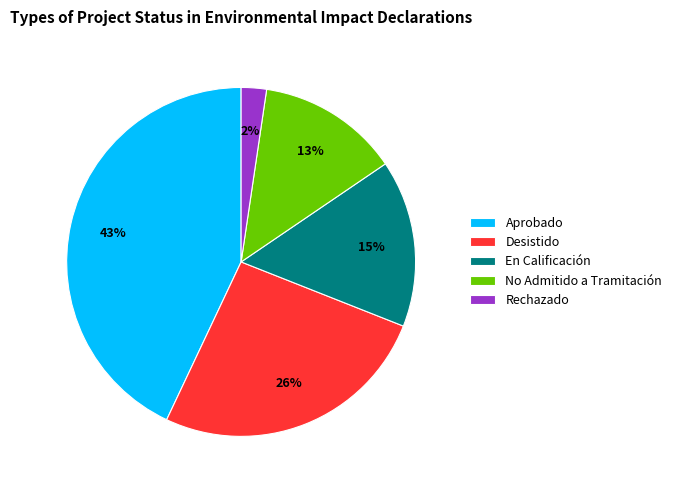

True or false: En Calificación accounts for 1% of the total.

False